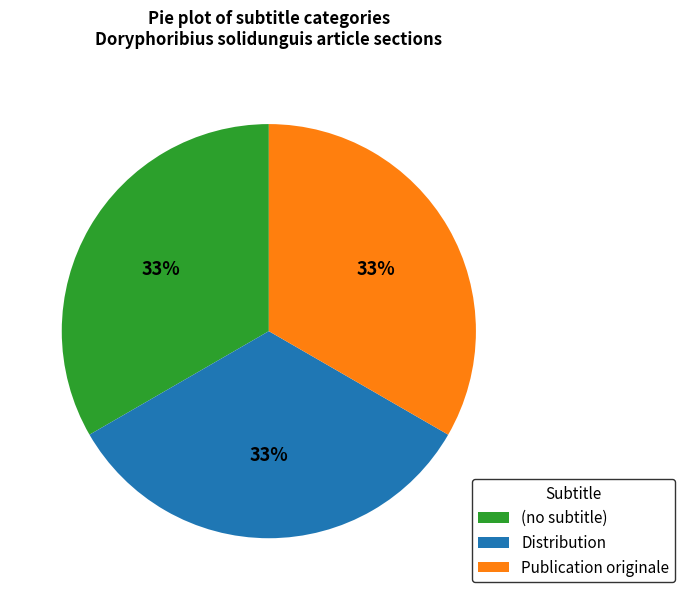

Does (no subtitle) represent more than half of the total?

No